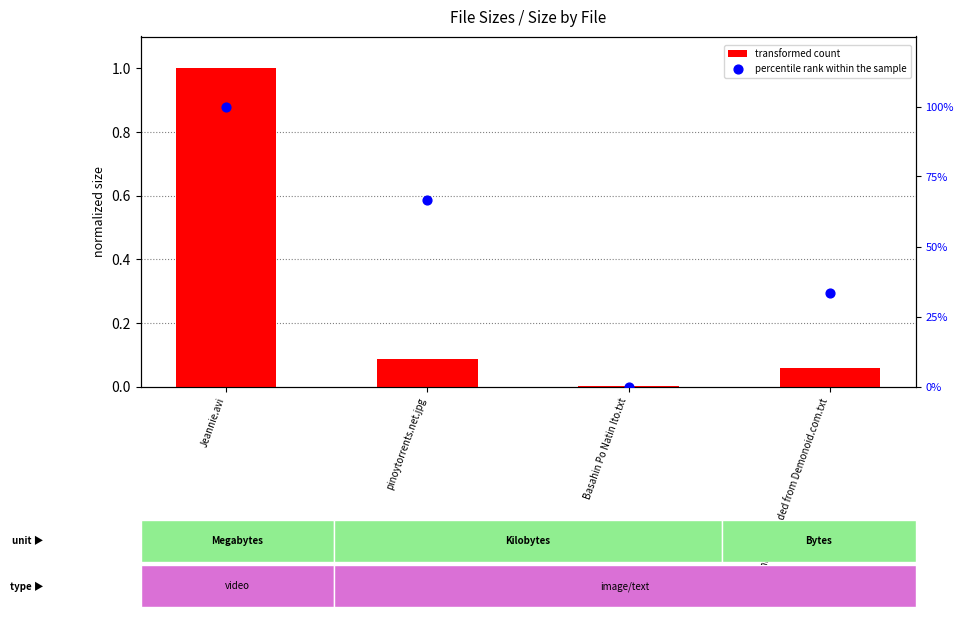

What is the total value across all series at Torrent downloaded from Demonoid.com.txt?

33.4